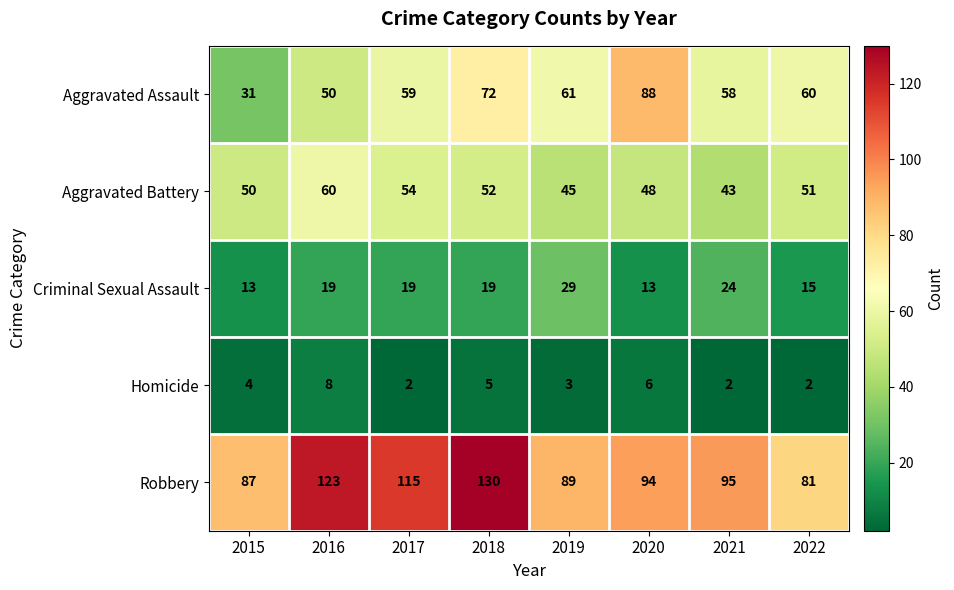

At how many categories does at least one series exceed 5?

8